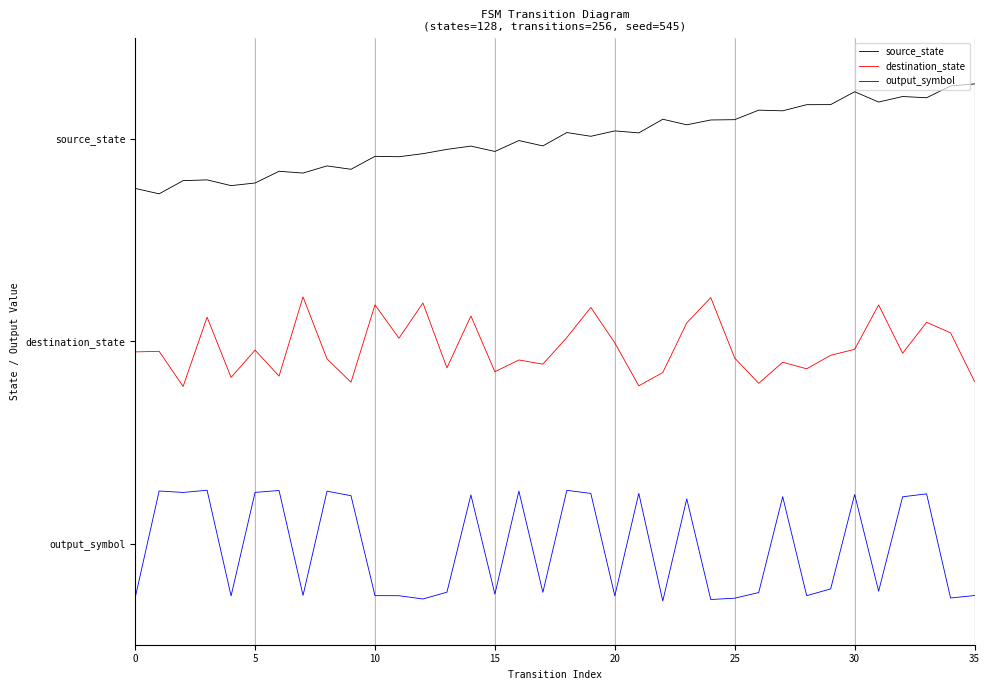

What are all the series names shown in the legend?

source_state, destination_state, output_symbol